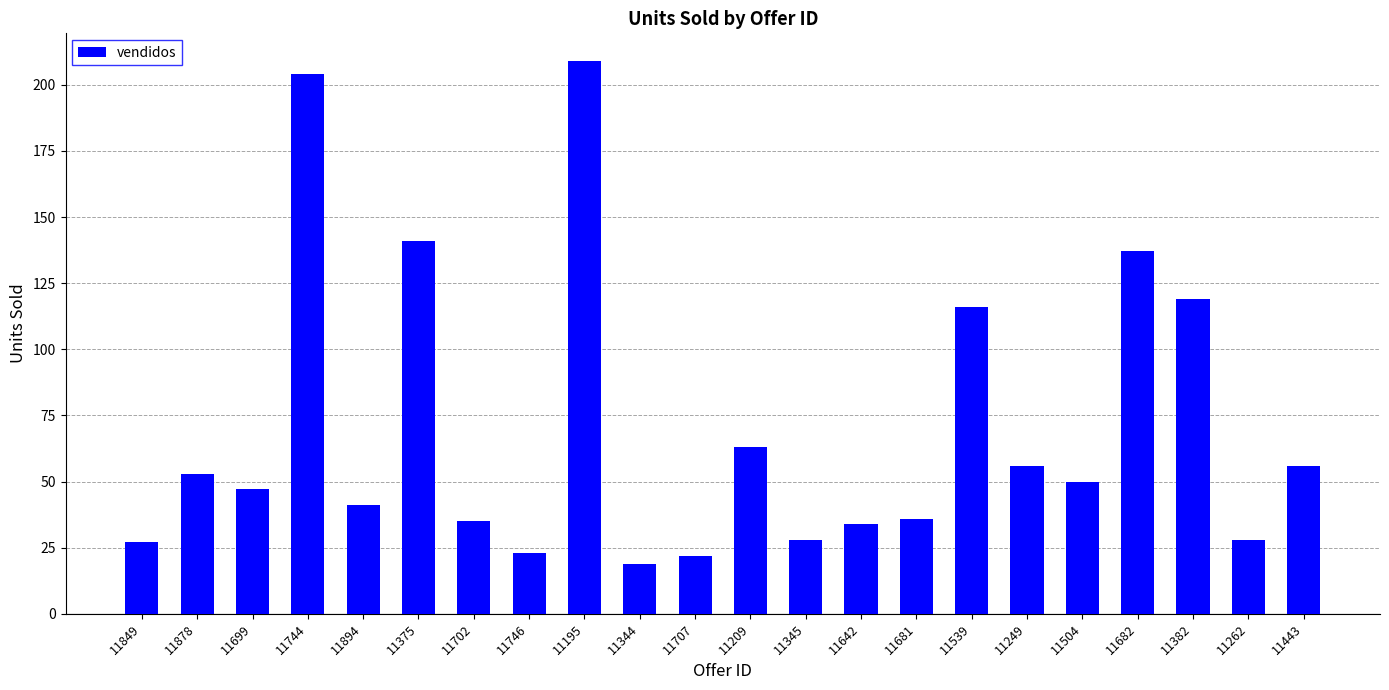

How many series are shown in this chart?

1